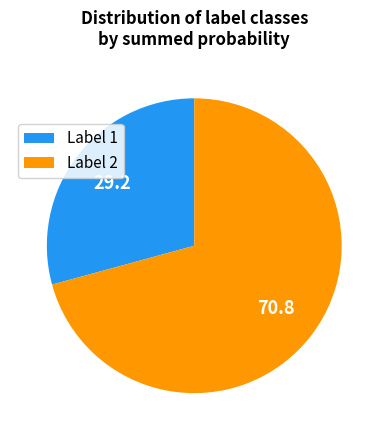

Combined, do Label 2 and Label 1 account for over 50%?

Yes